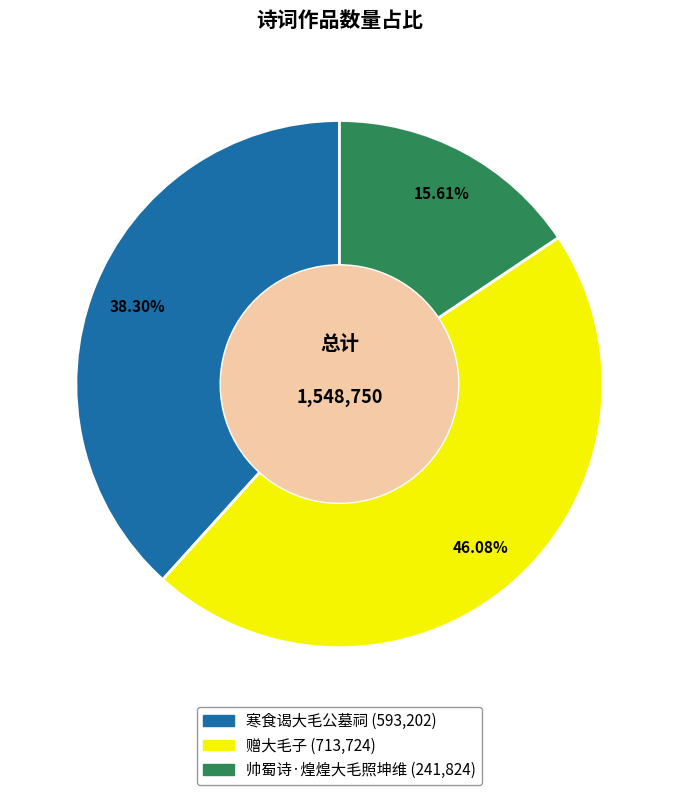

True or false: 寒食谒大毛公墓祠 accounts for 24% of the total.

False